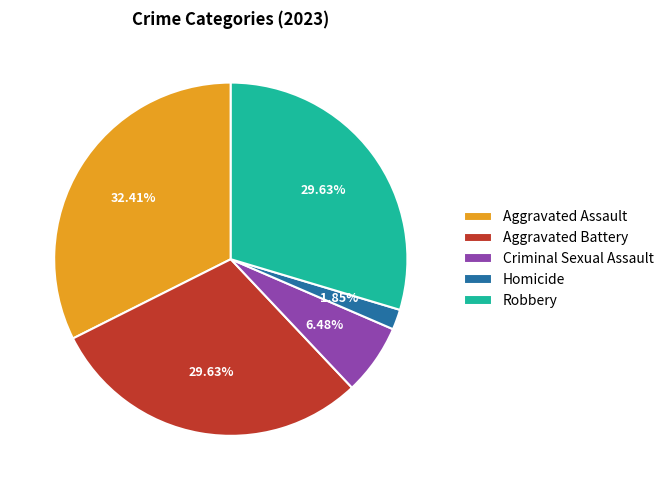

To the nearest percent, what portion does Criminal Sexual Assault represent?

6%